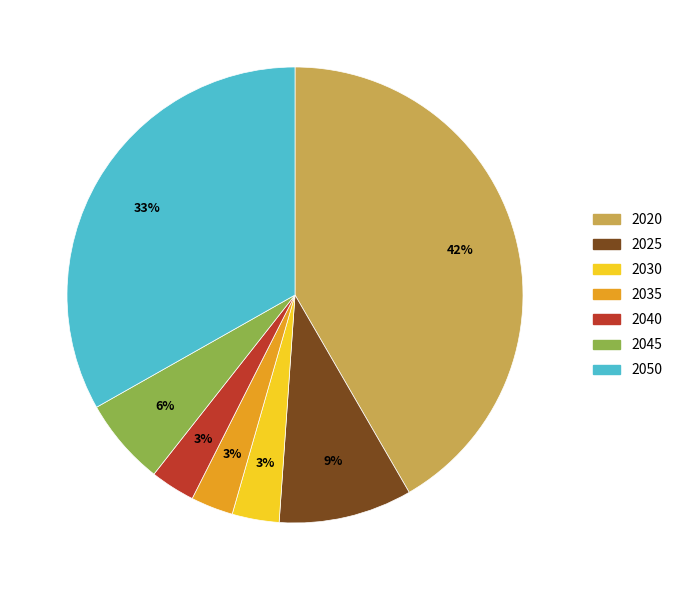

True or false: 2040 accounts for 17% of the total.

False